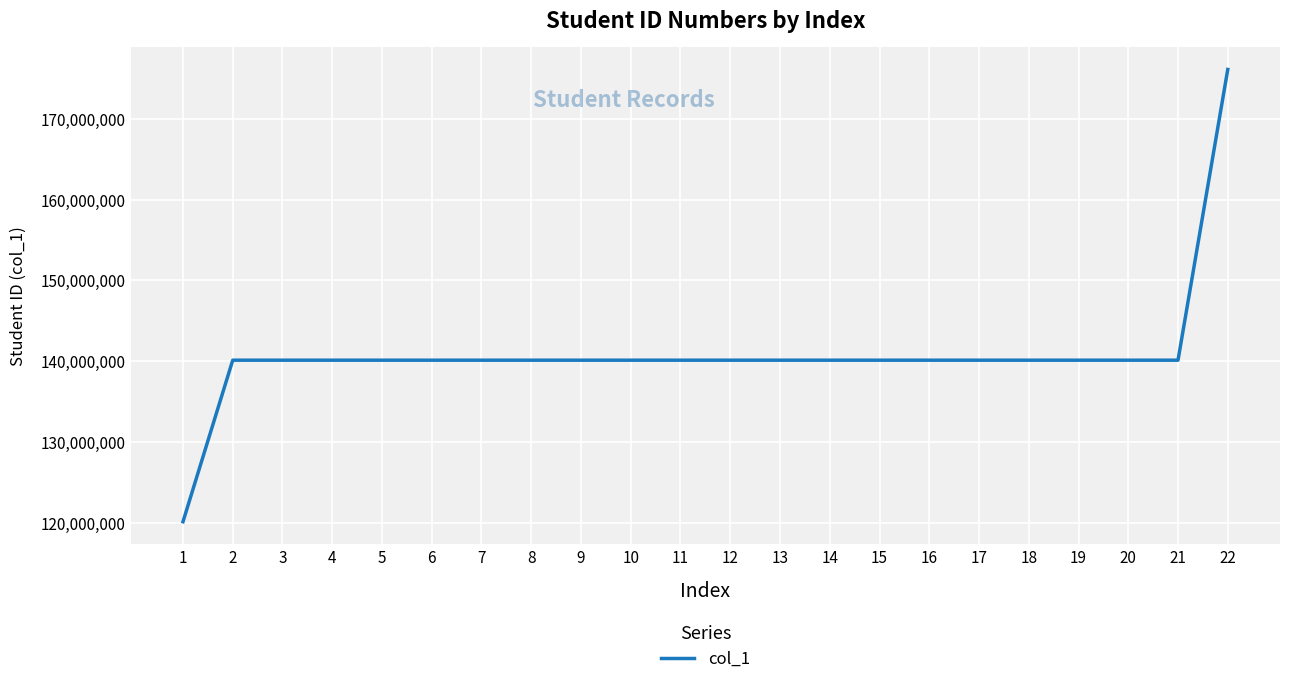

What is the minimum value shown in the chart?

120107067